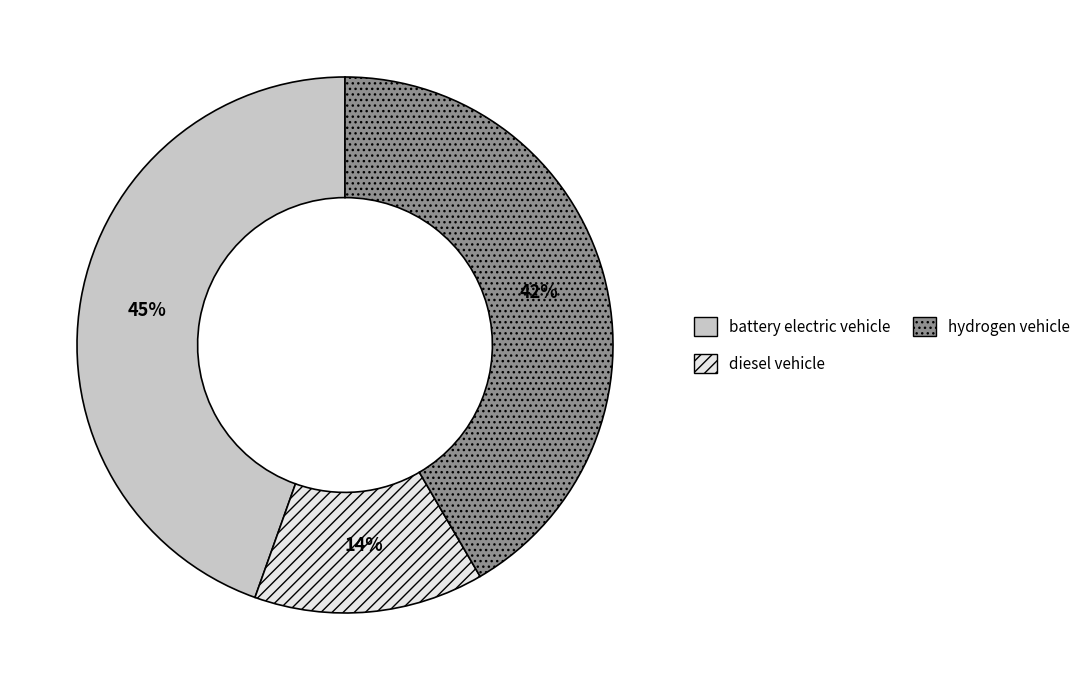

Count the number of slices in the pie.

3